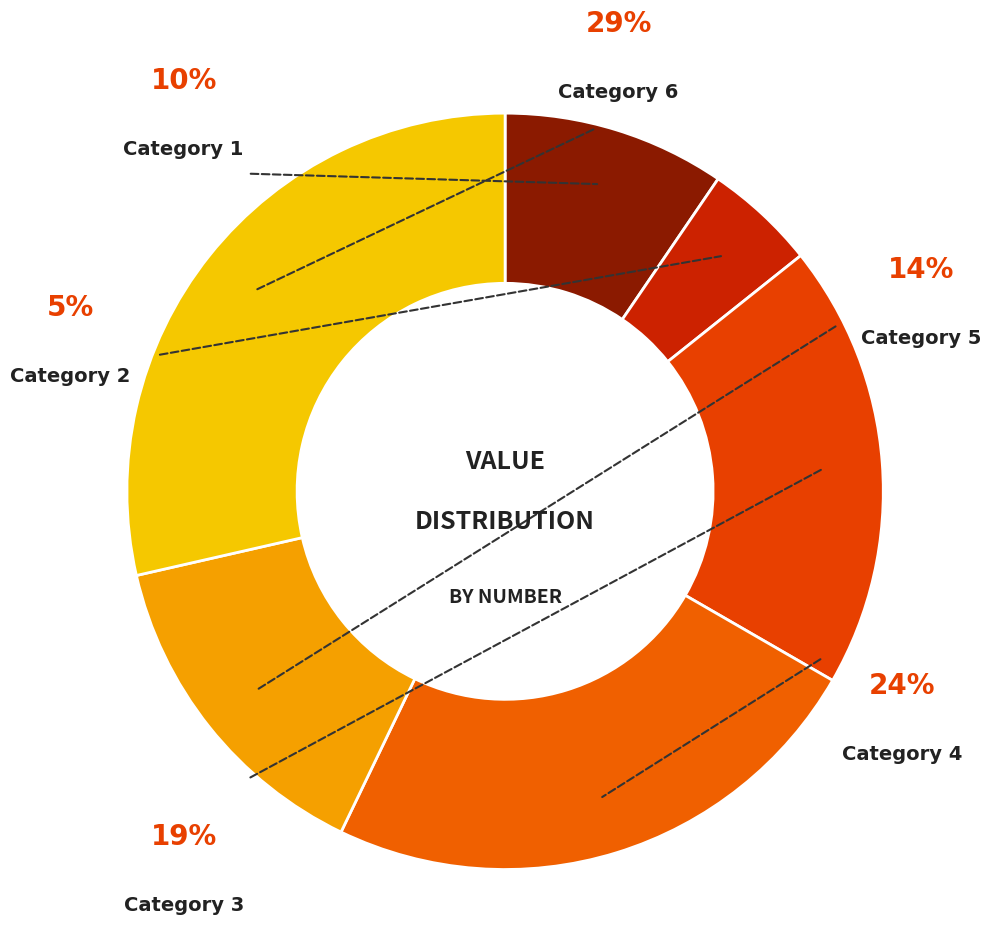

Count the number of slices in the pie.

6